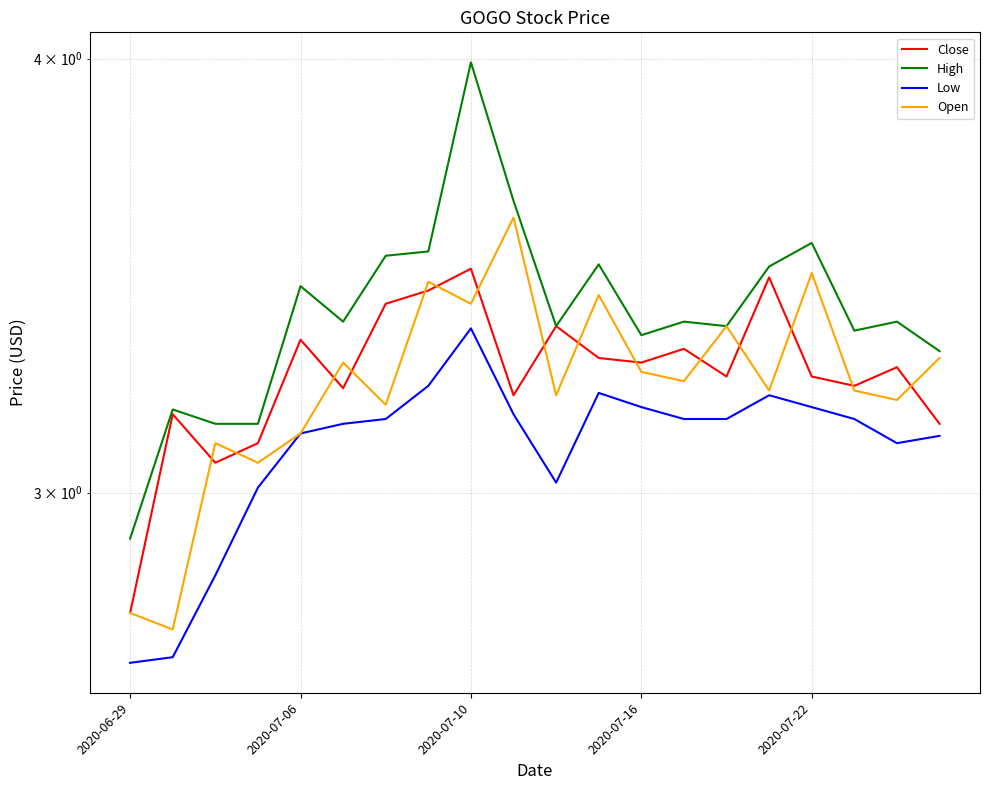

Which series has the largest total across all categories?

High